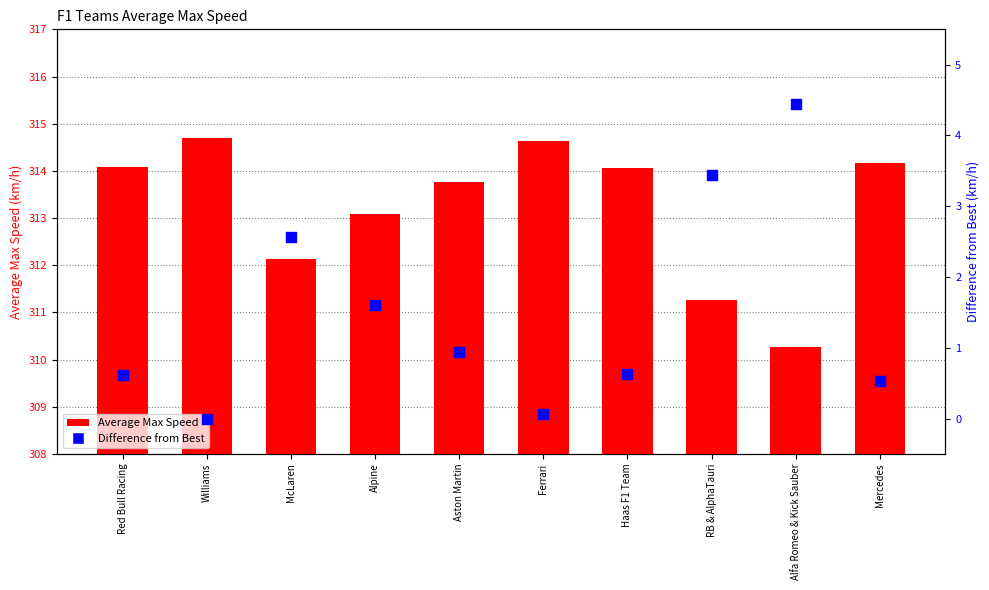

What is the total value across all series at Williams?

314.7